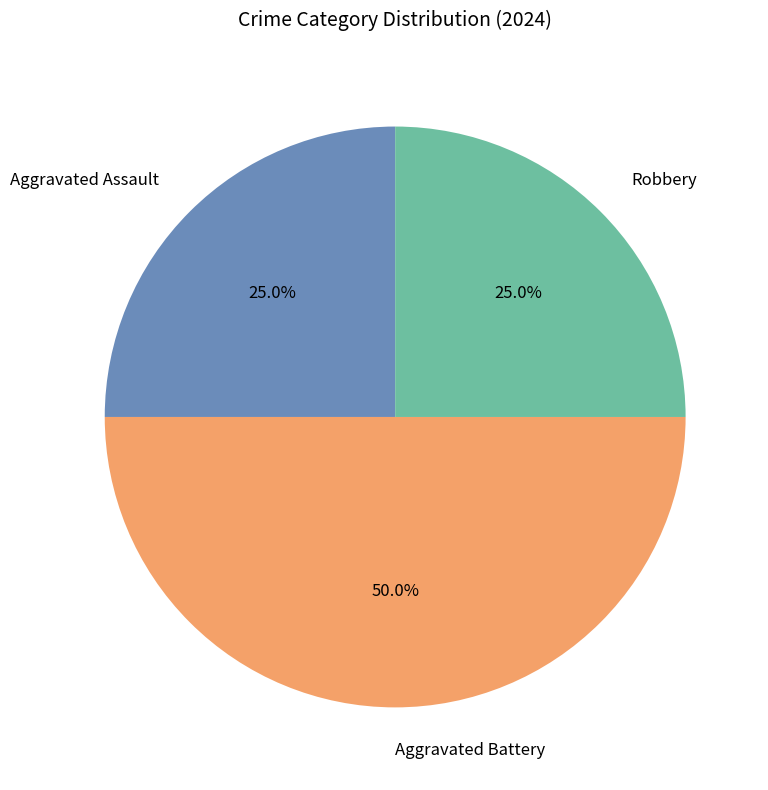

To the nearest percent, what is the average slice percentage?

33%